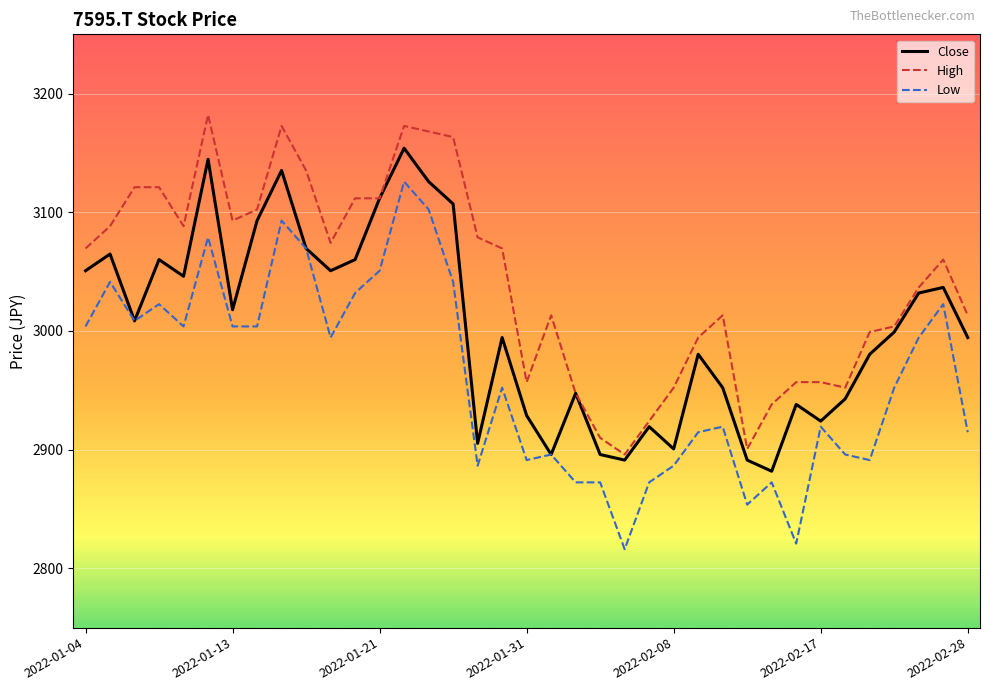

How many lines are shown in the chart?

3